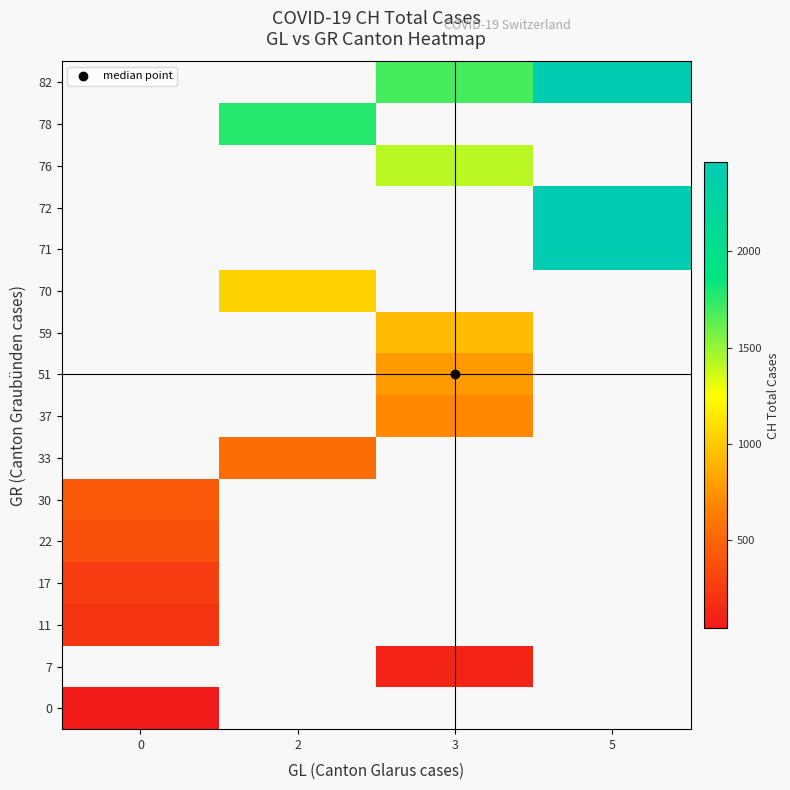

At how many categories does at least one series exceed 1786?

1